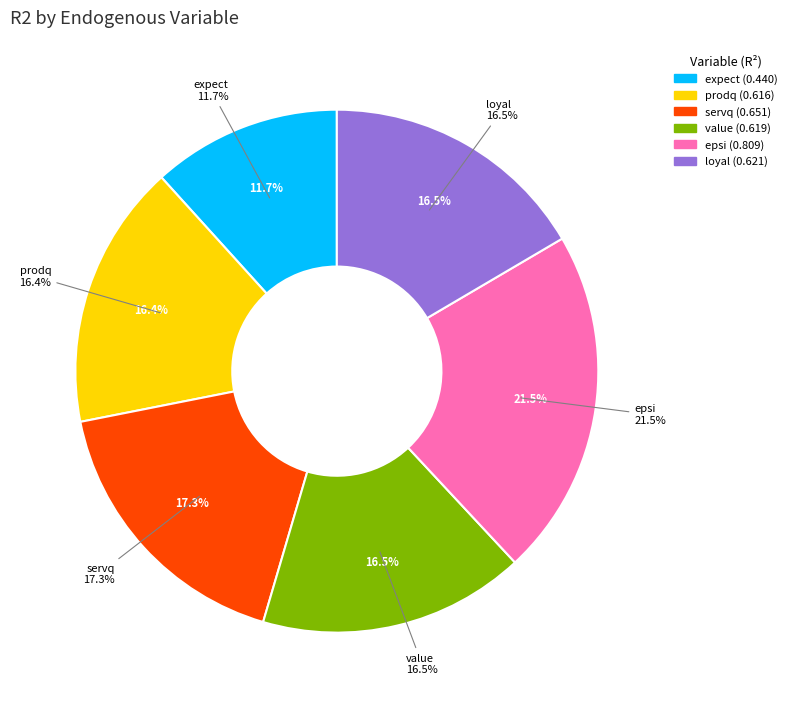

What percentage do epsi and loyal together represent?

38.1%